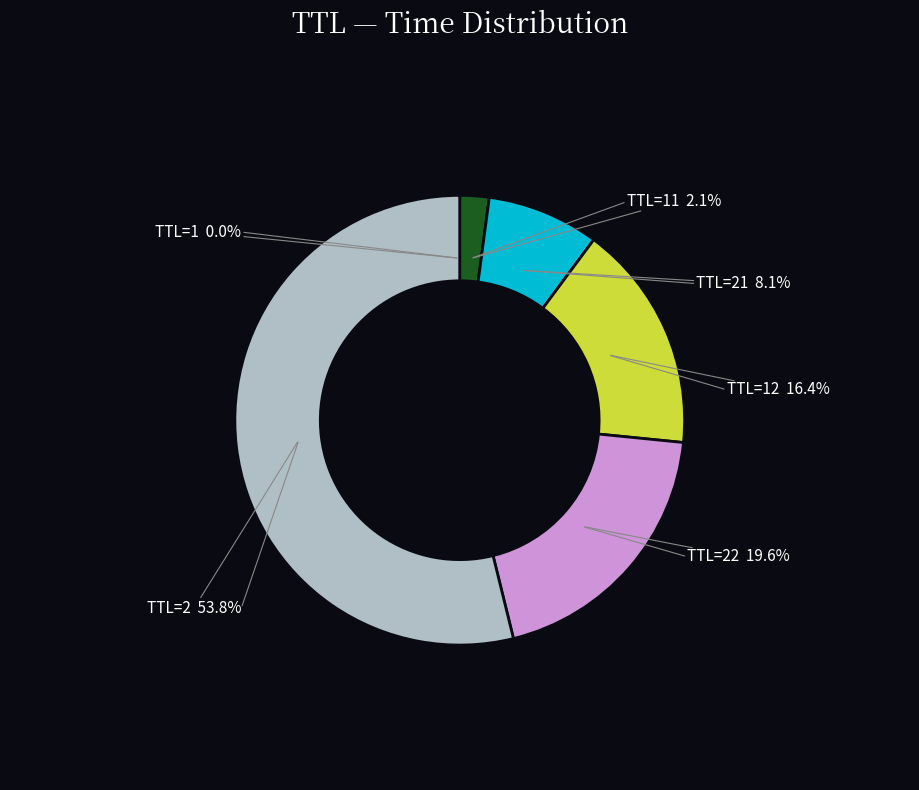

To the nearest percent, what is the difference between the largest and smallest slice percentages?

54%